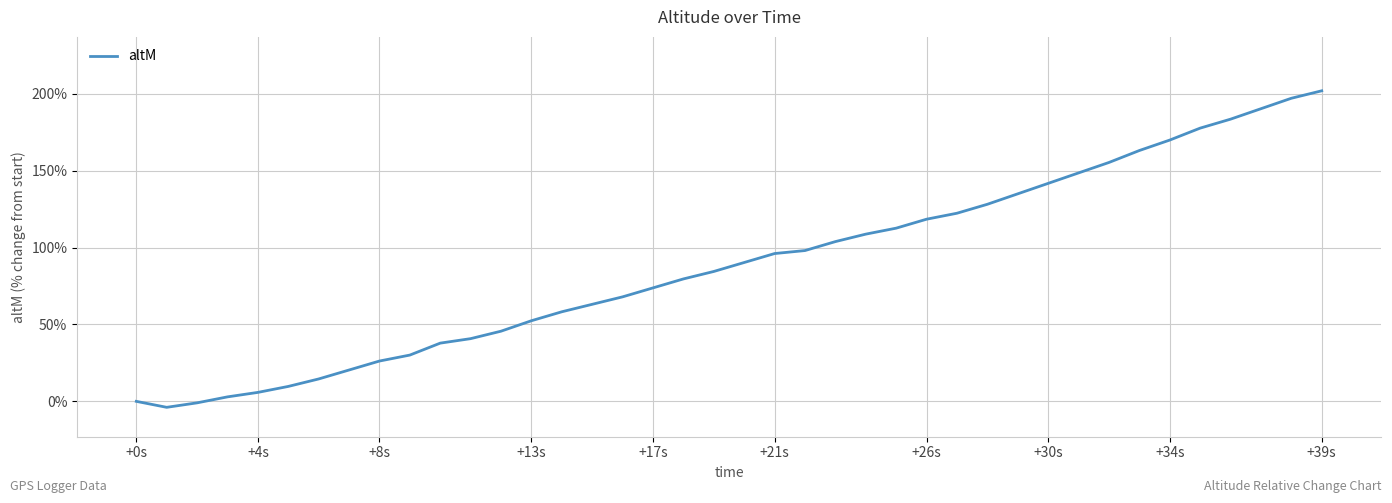

What is the maximum value shown in the chart?

201.9